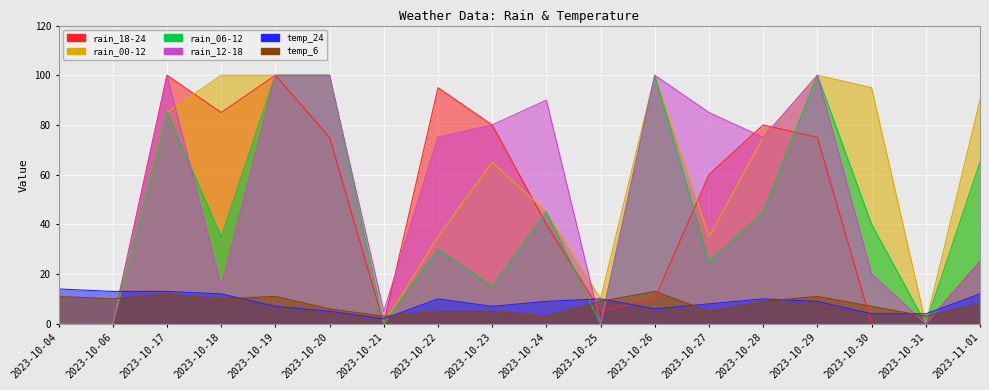

Reading right to left, list all the values displayed in this chart.

rain_18-24: 25	0	0	75	80	60	10	5	40	80	95	0	75	100	85	100	0	0
temp_24: 12	4	4	9	10	8	6	10	9	7	10	2	5	7	12	13	13	14
rain_00-12: 90	0	95	100	75	35	100	10	45	65	35	0	100	100	100	85	0	0
rain_06-12: 65	0	40	100	45	25	100	0	45	15	30	0	100	100	35	85	0	0
rain_12-18: 25	0	20	100	75	85	100	0	90	80	75	5	100	100	15	100	0	0
temp_6: 8	3	7	11	9	5	13	9	3	5	5	3	6	11	10	12	10	11